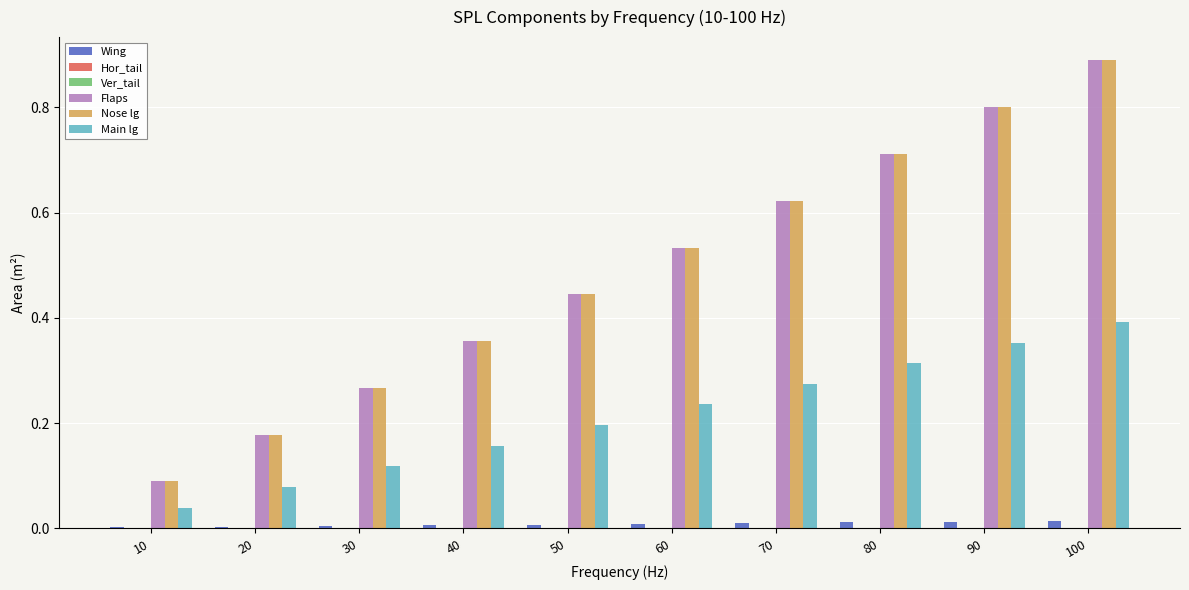

At which category is the sum across all series the highest?

100